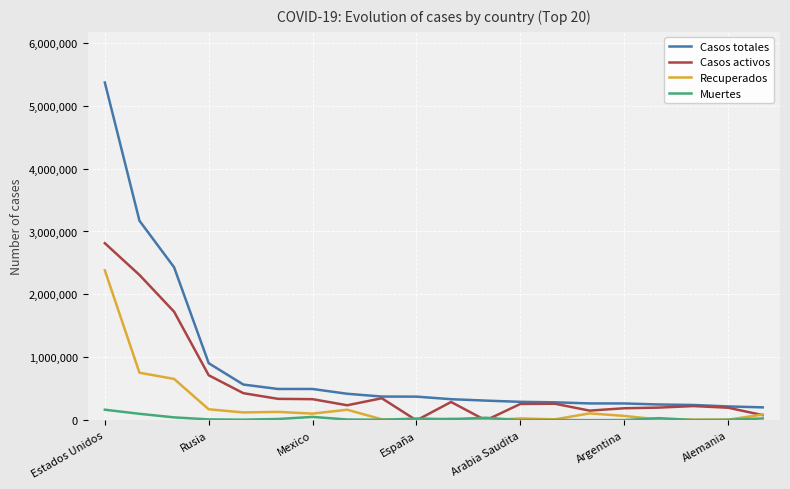

What is the highest value of the Casos activos series?

2813845